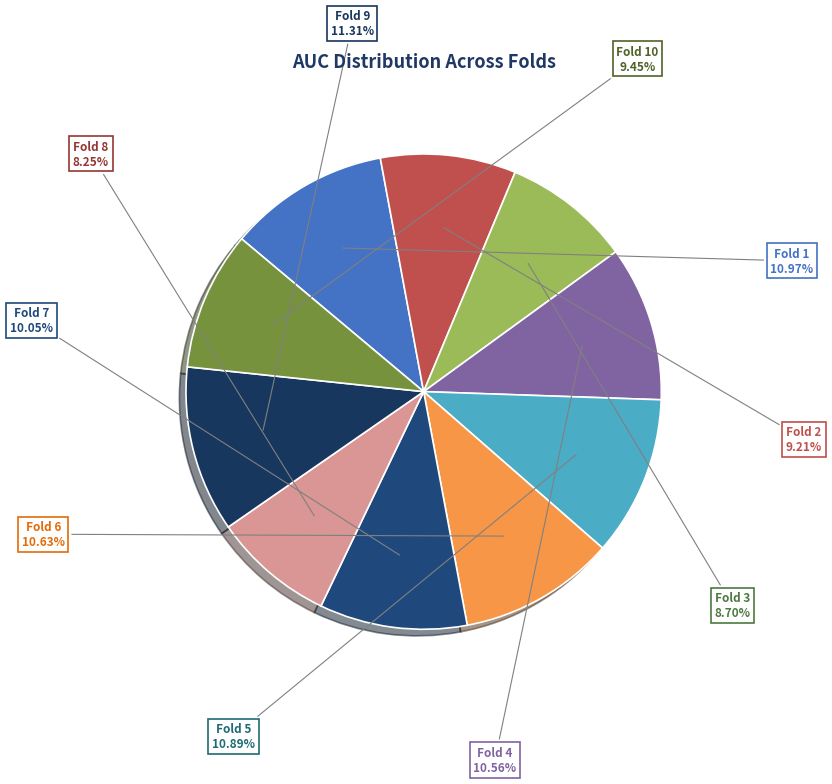

Count the number of slices in the pie.

10